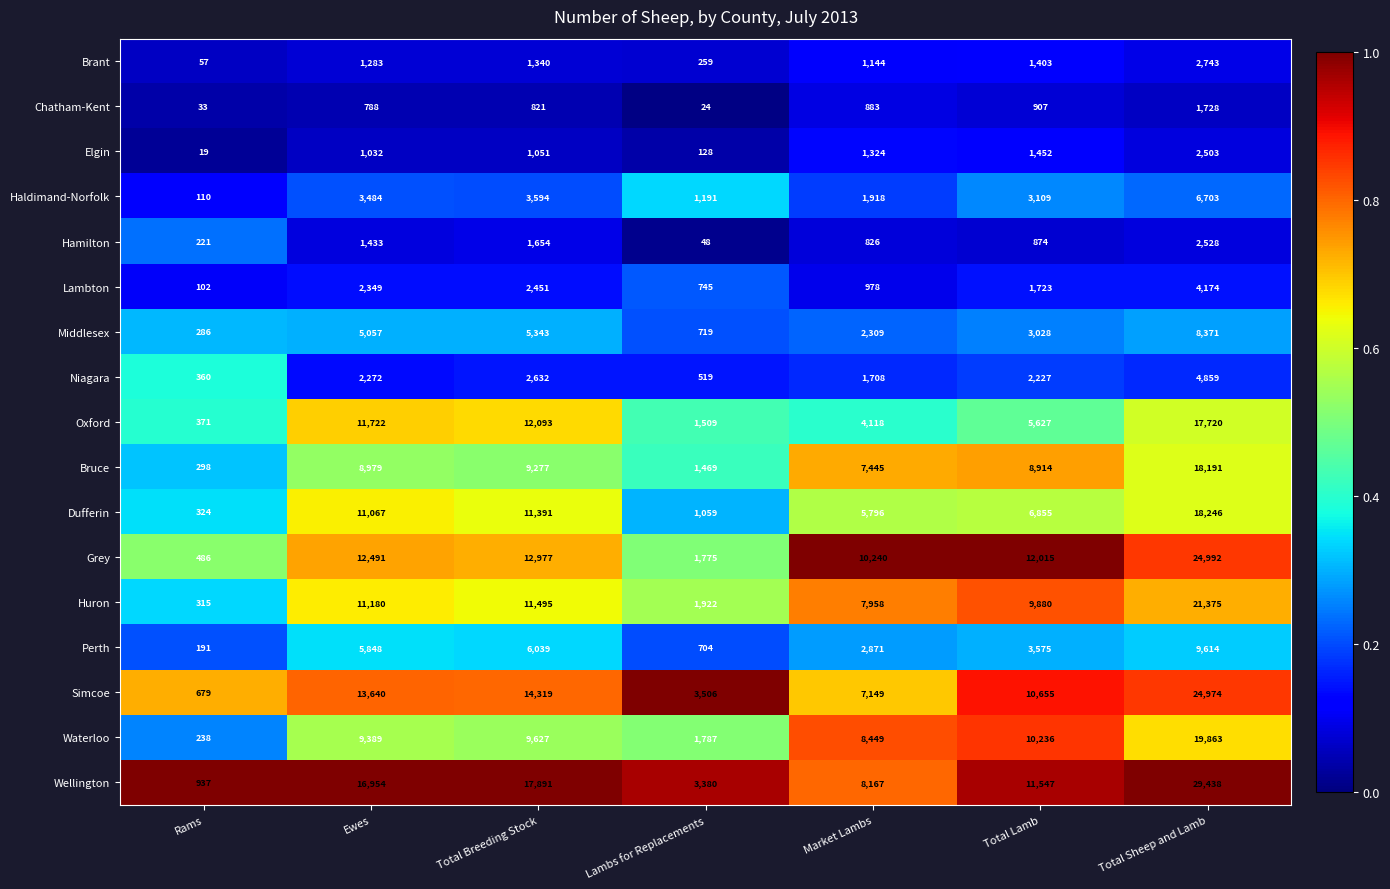

Read the Simcoe value at Lambs for Replacements, to the nearest 100.

3500